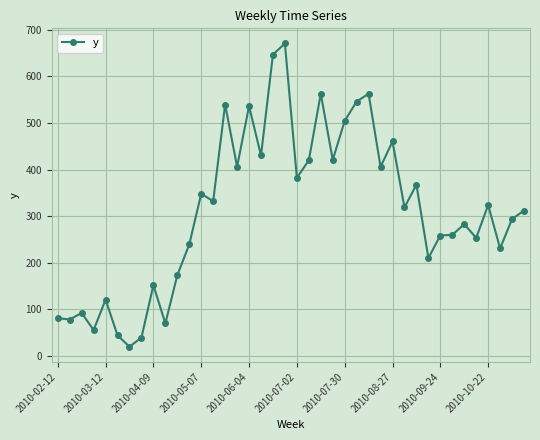

What is the value of the 4th point from the left?

55.6